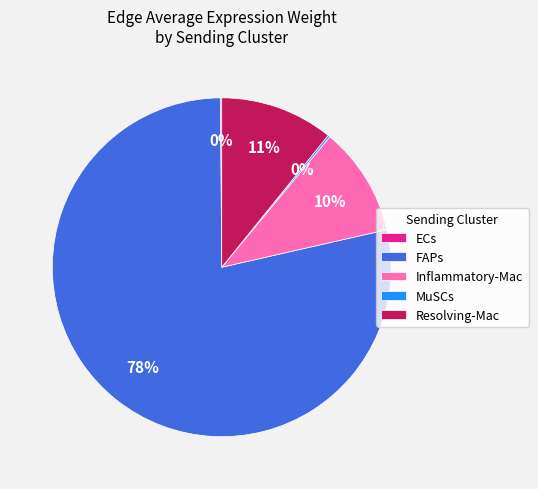

Is there a majority slice in this chart?

Yes